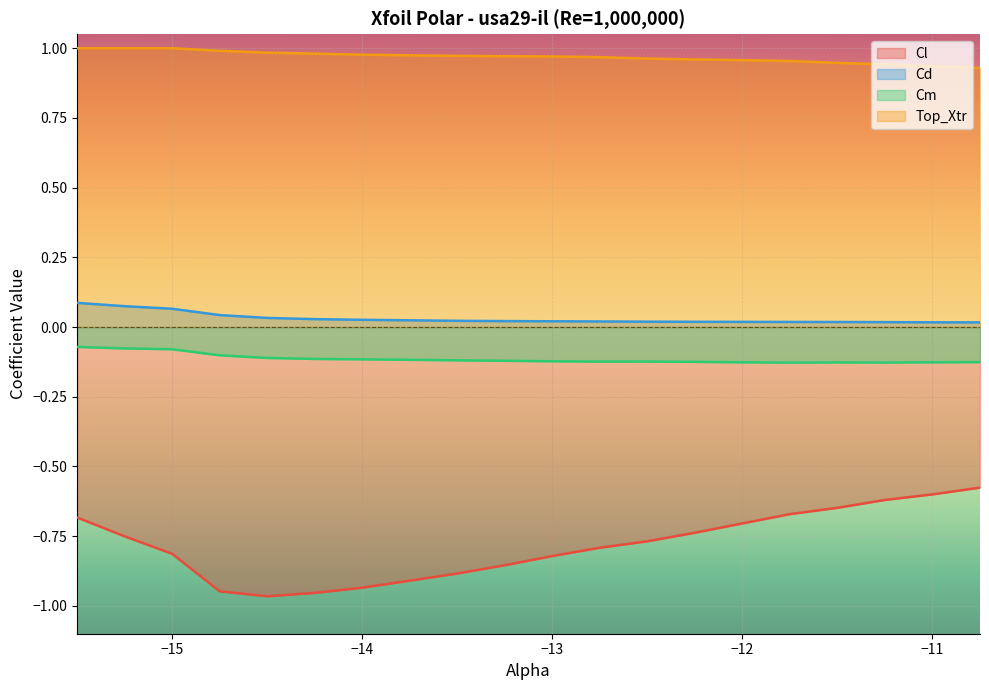

At which label does Cl reach its minimum?

-14.5